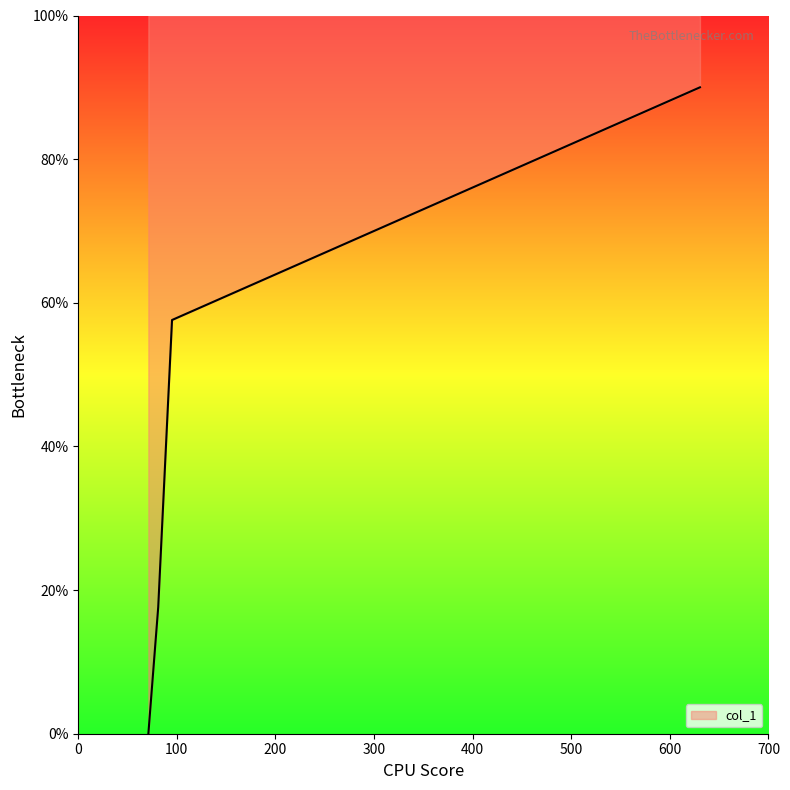

What is the difference between the values at 71.08545684814453 and 81.06979370117188?

17.6